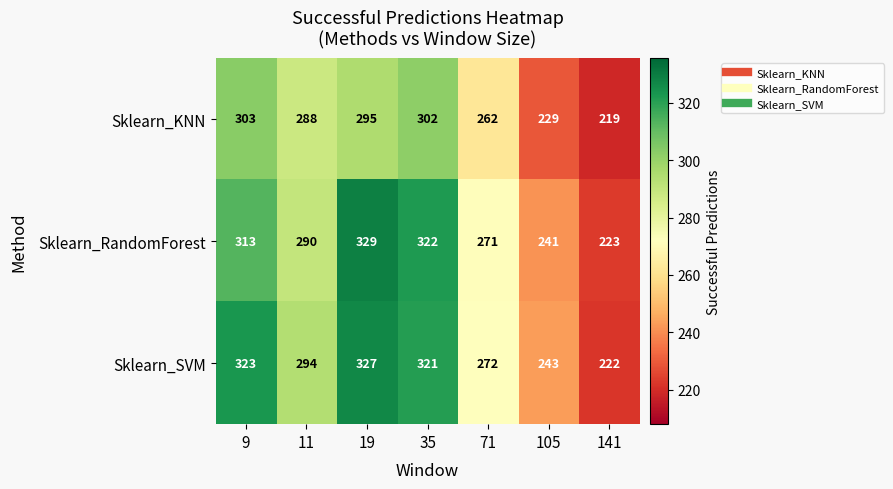

The Sklearn_KNN series shows 219 at 141. True or false?

True